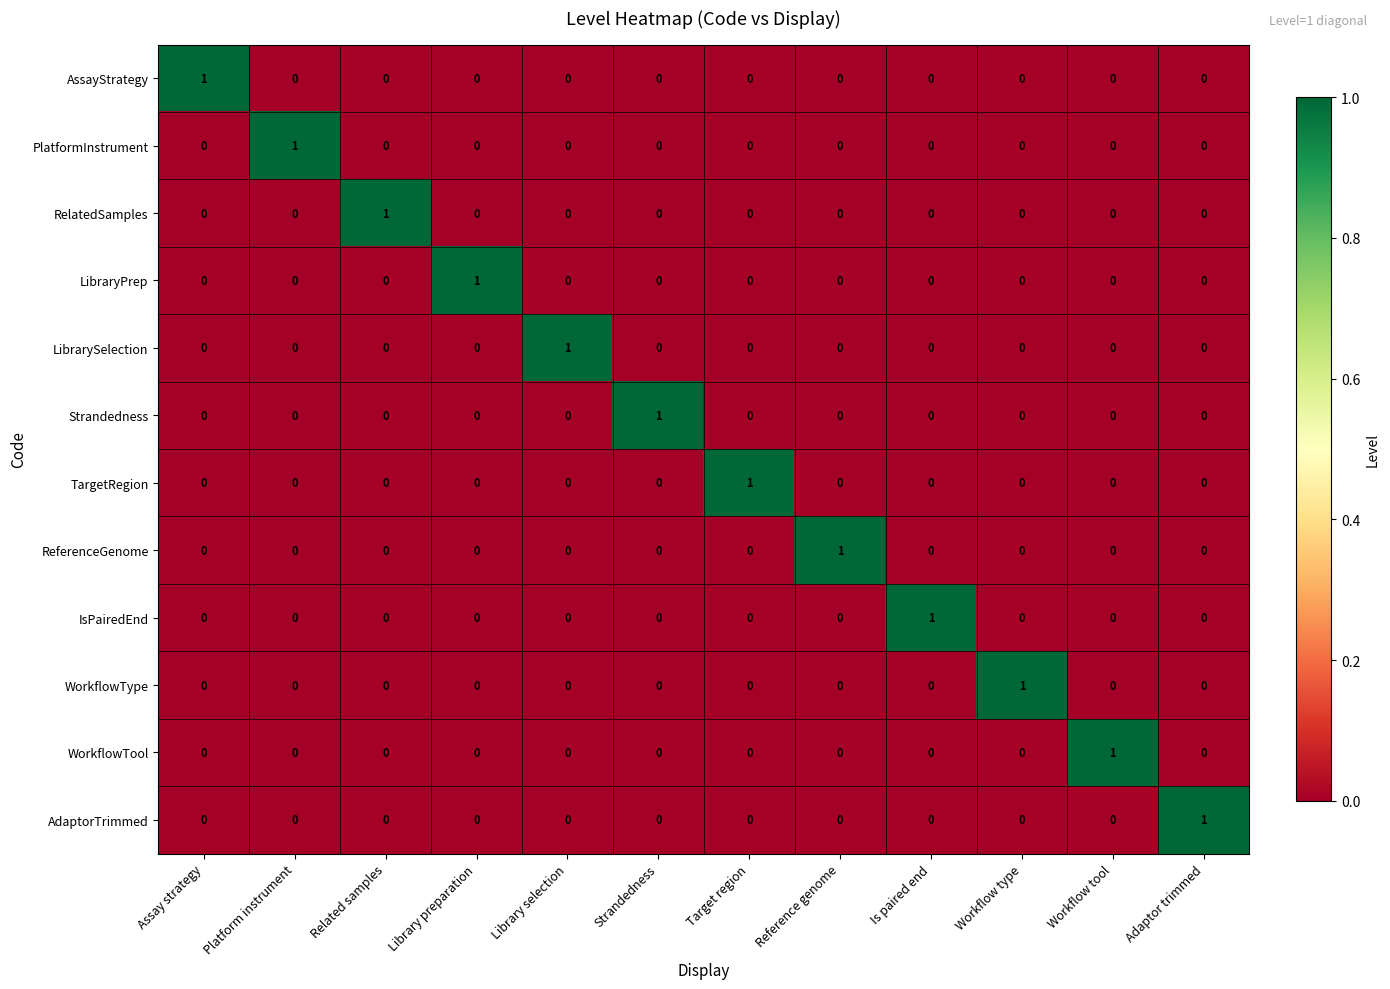

At how many categories does at least one series exceed 0?

12